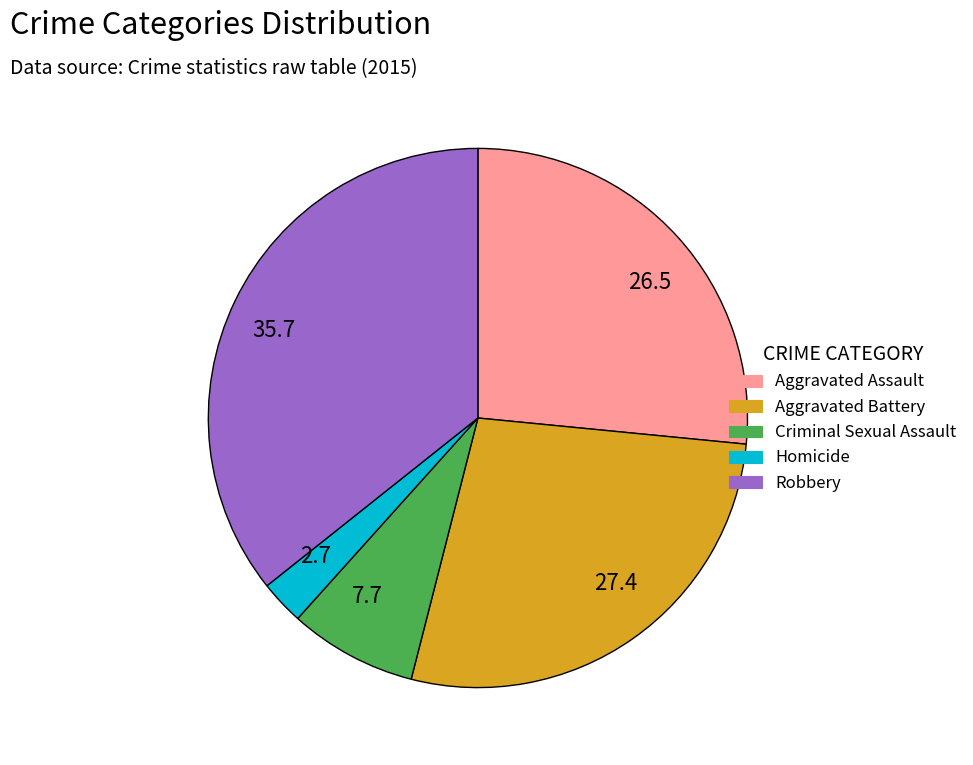

How many segments does this pie chart have?

5